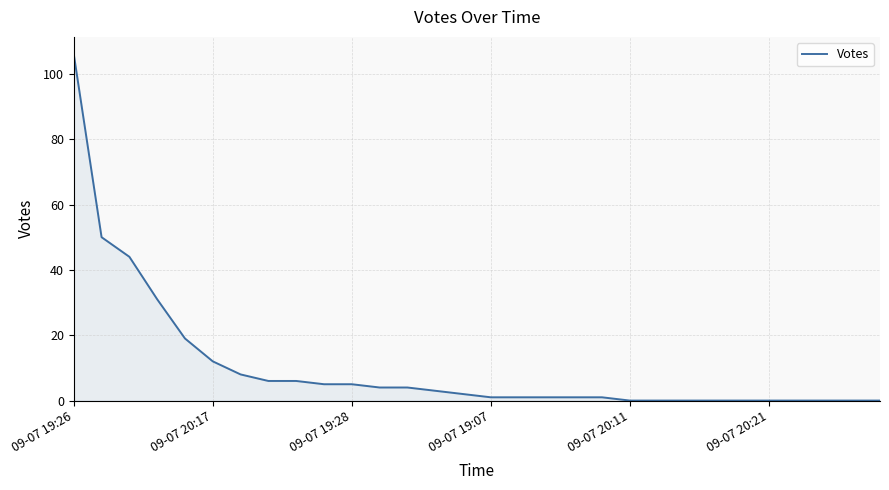

What is the greatest value displayed?

106